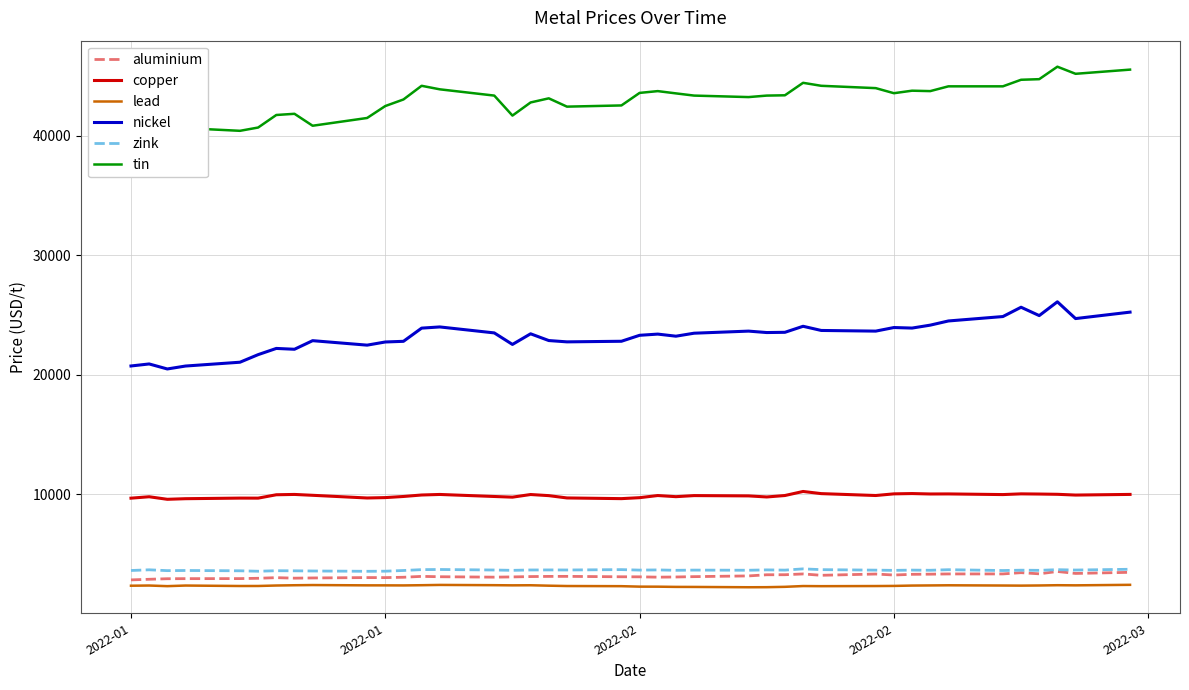

What is the smallest value displayed?

2199.0